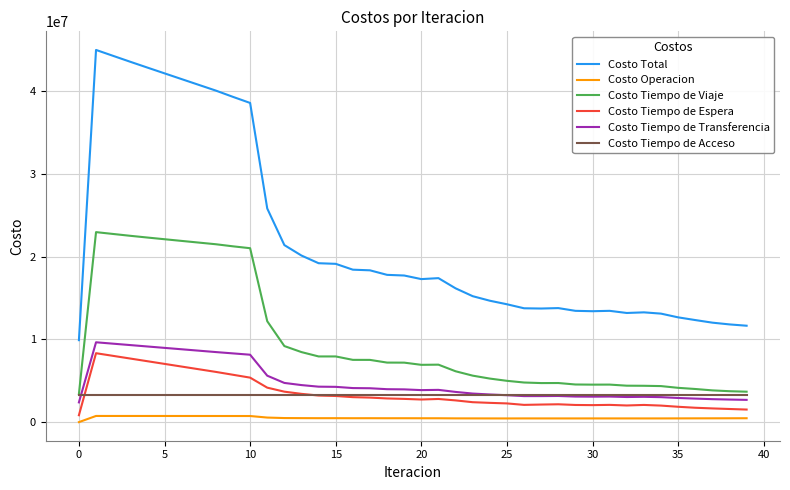

What is the maximum value shown in the chart?

44981234.7